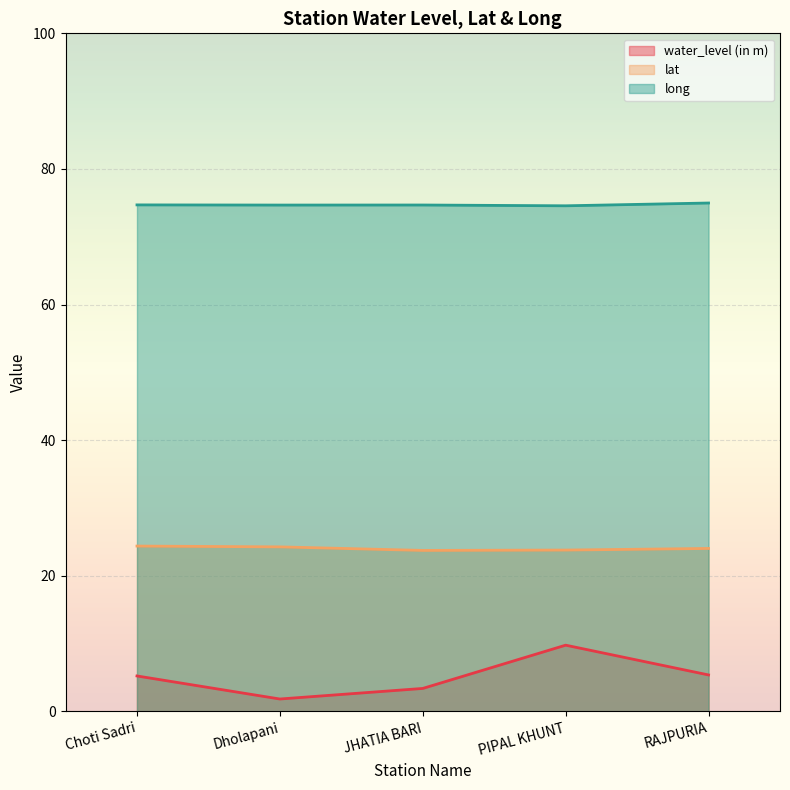

At which category does the chart reach its minimum across all series?

Dholapani